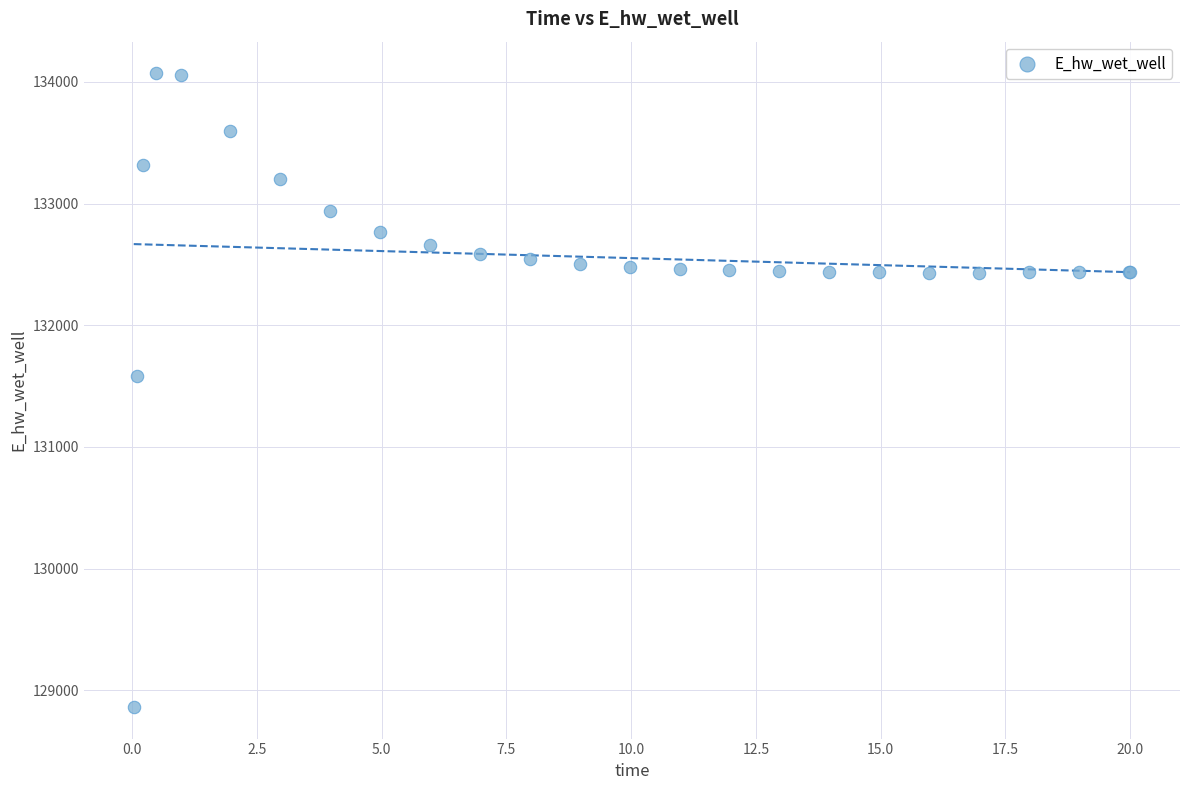

What Y value in the scatter plot is closest to 131466?

131578.7